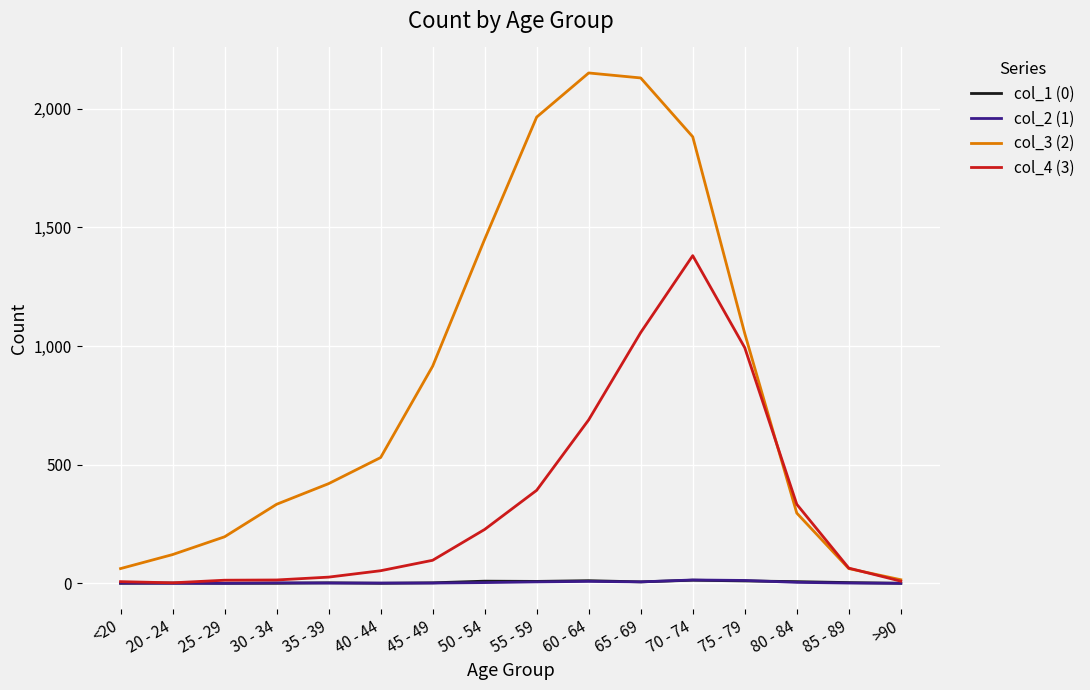

Is the value of col_4 (3) at 65 - 69 greater than the value of col_1 (0) at 55 - 59?

Yes